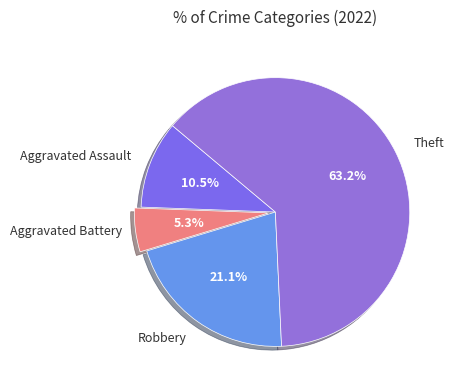

Count the number of slices in the pie.

4